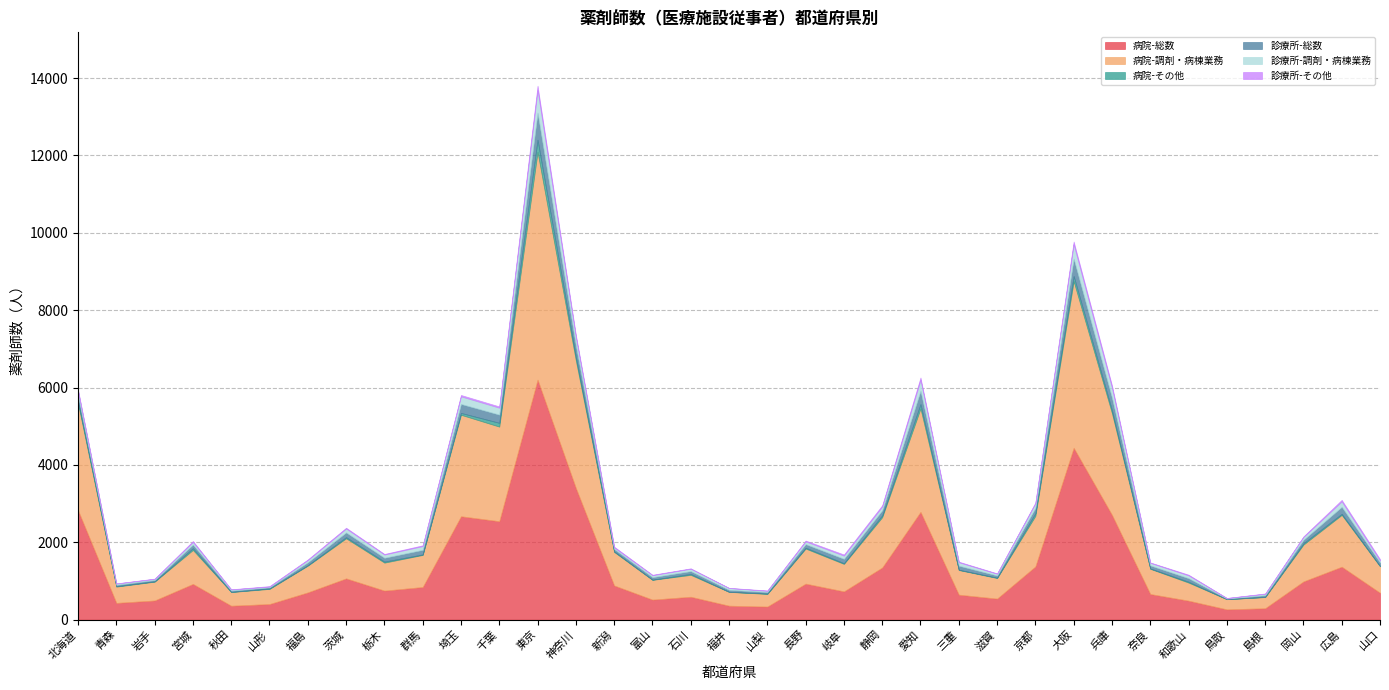

Which category has the highest value across all series?

東京